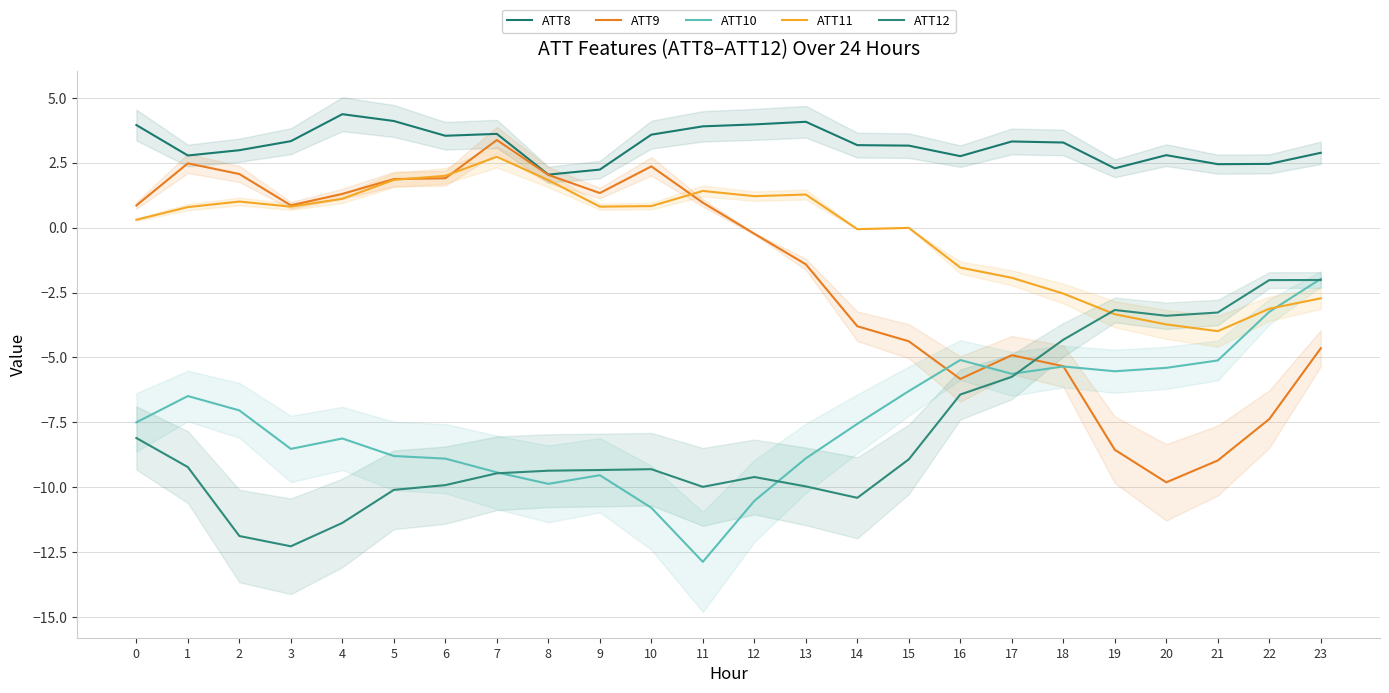

Is the value of ATT12 at 6 greater than the value of ATT9 at 19?

No